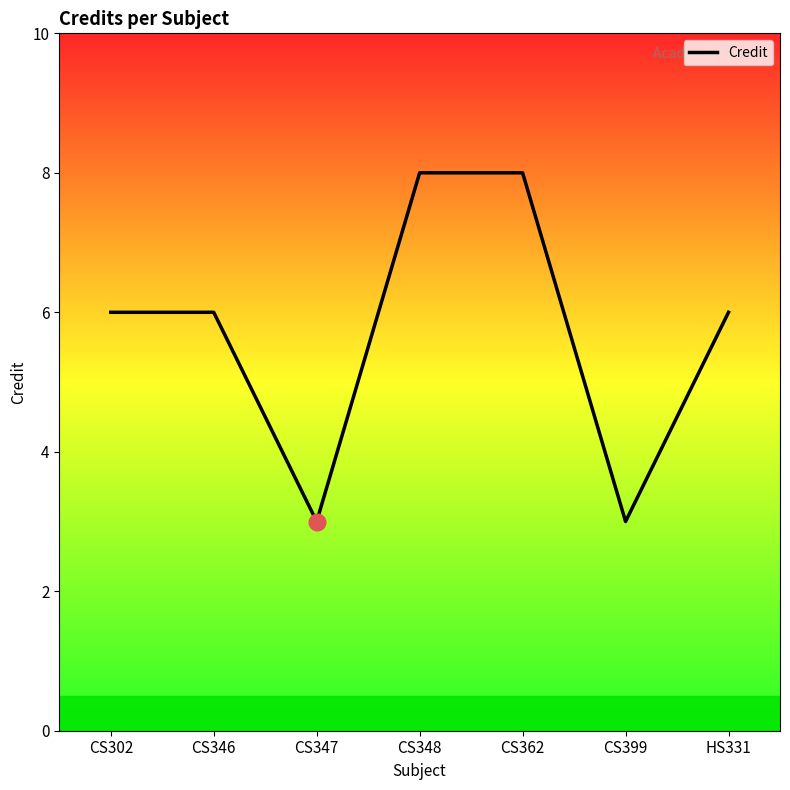

Is it true that the value at HS331 is 6?

True